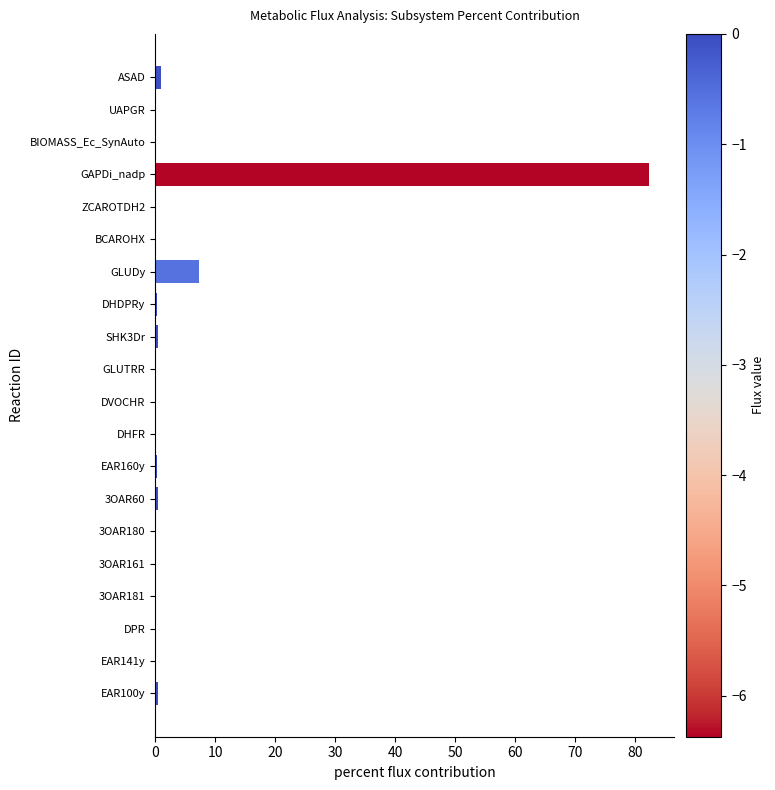

What is the sum of all values?

92.8